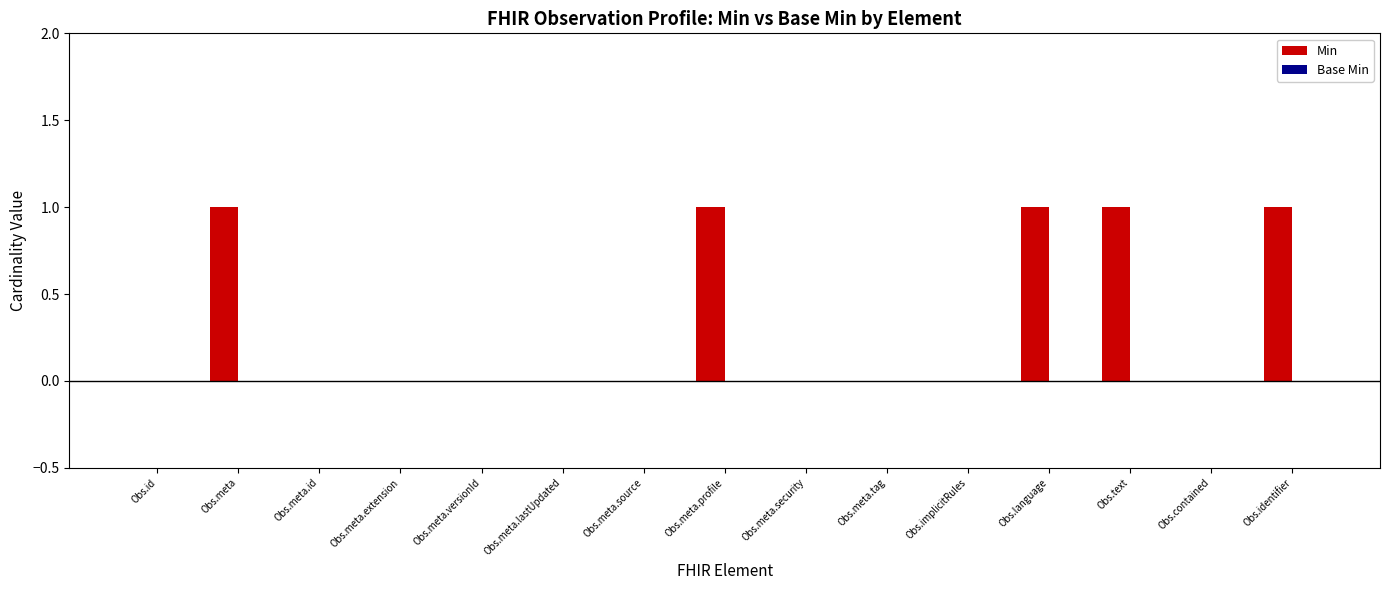

How many series are shown in this chart?

1